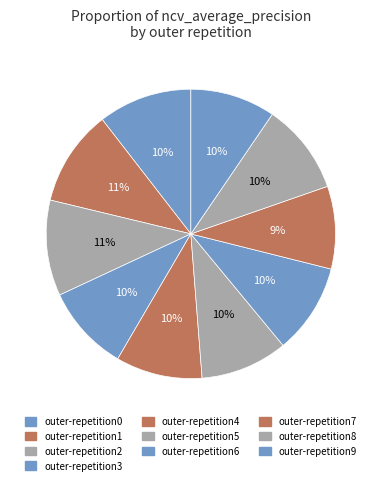

To the nearest percent, what is the difference between the outer-repetition8 and outer-repetition7 slice percentages?

1%